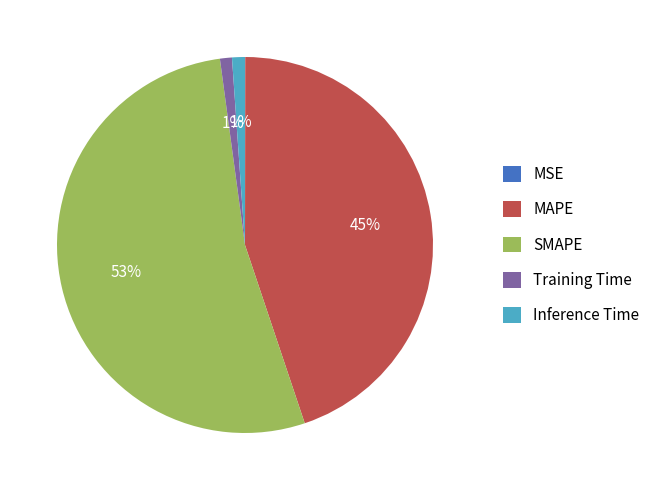

What is the largest slice in the pie chart?

SMAPE